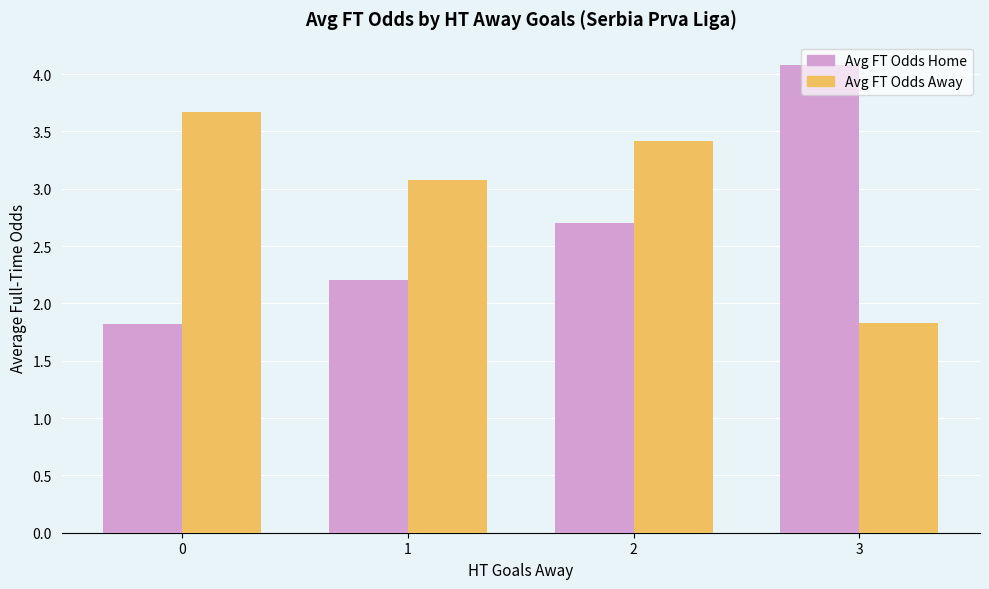

Reading left to right, extract all data points from this chart.

Avg FT Odds Home: 0=1.8	1=2.2	2=2.7	3=4.1
Avg FT Odds Away: 0=3.7	1=3.1	2=3.4	3=1.8